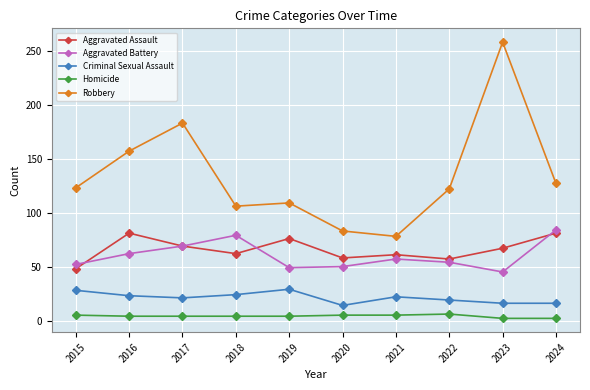

What is the sum of the Robbery values at 2017 and 2018?

289